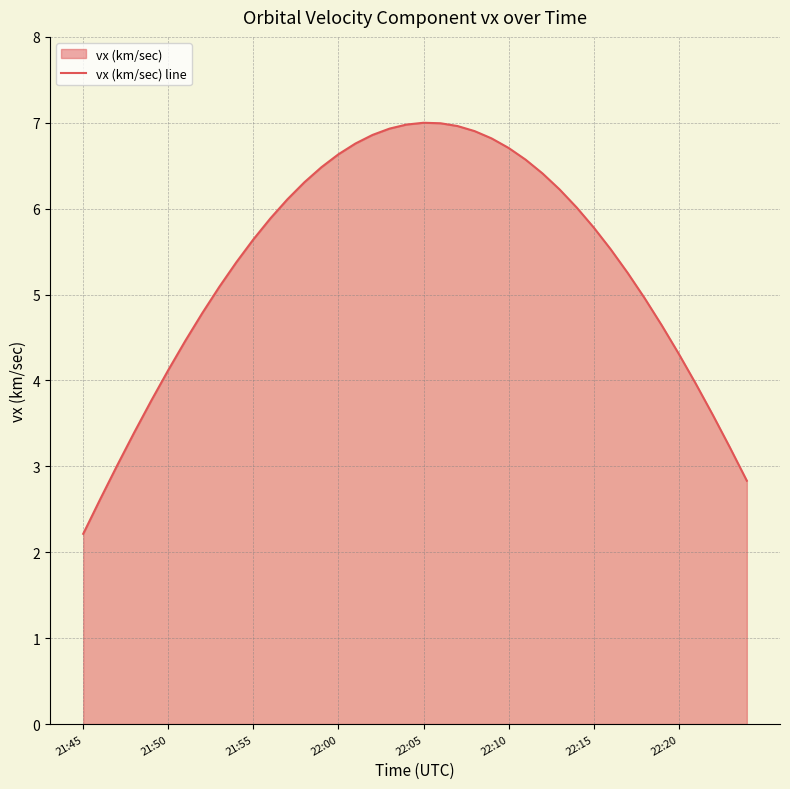

The value at 22:00 is 6.6. True or false?

True